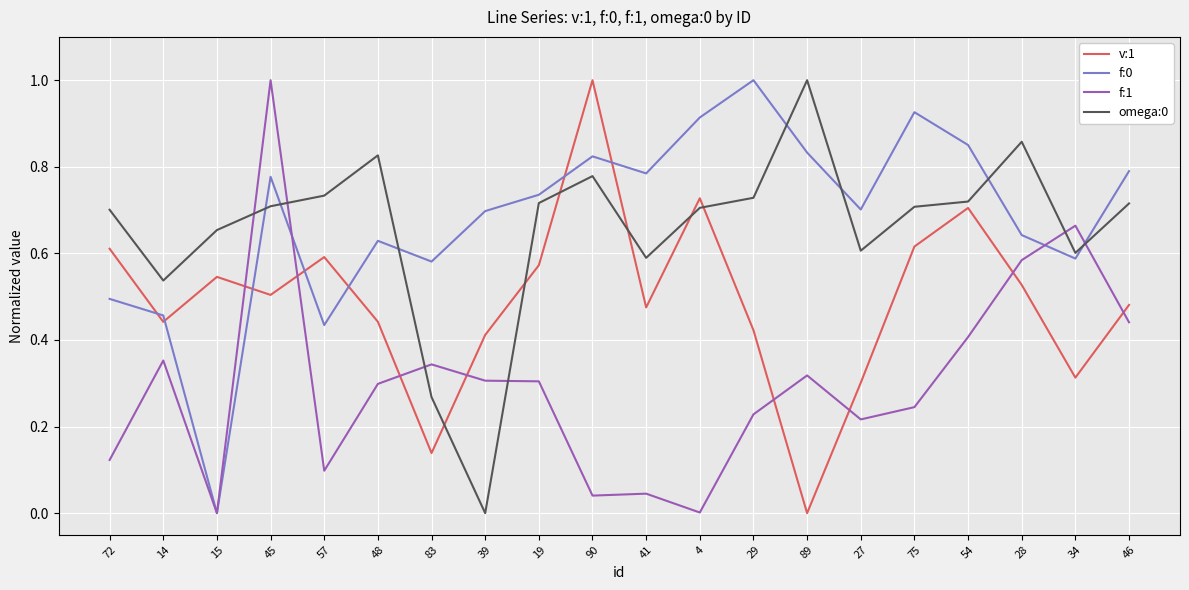

True or false: omega:0 and f:0 cross at least once.

True